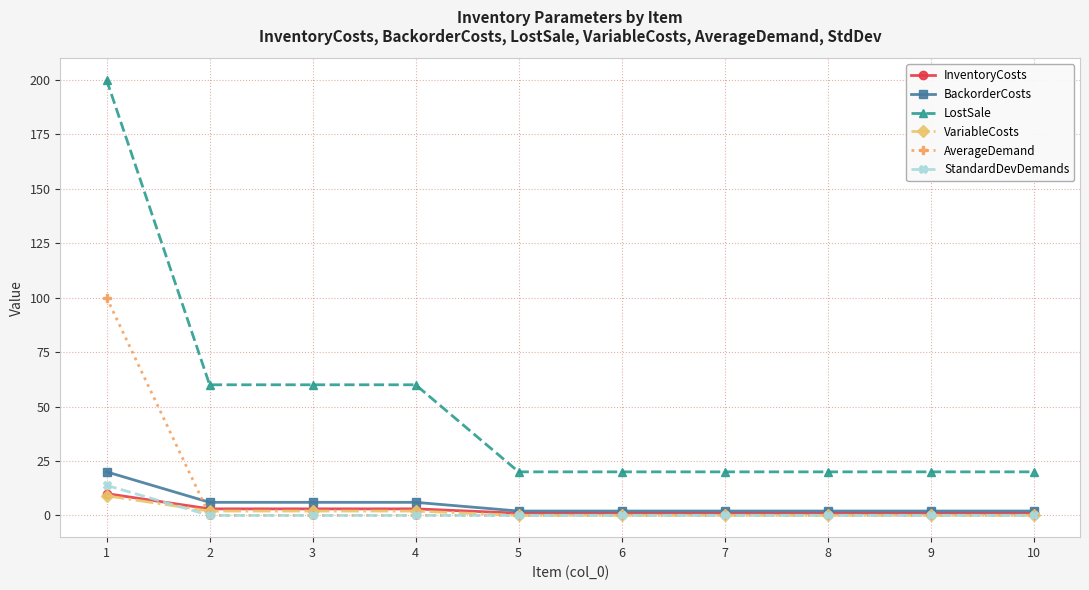

Which series changed the most between 1 and 10?

LostSale